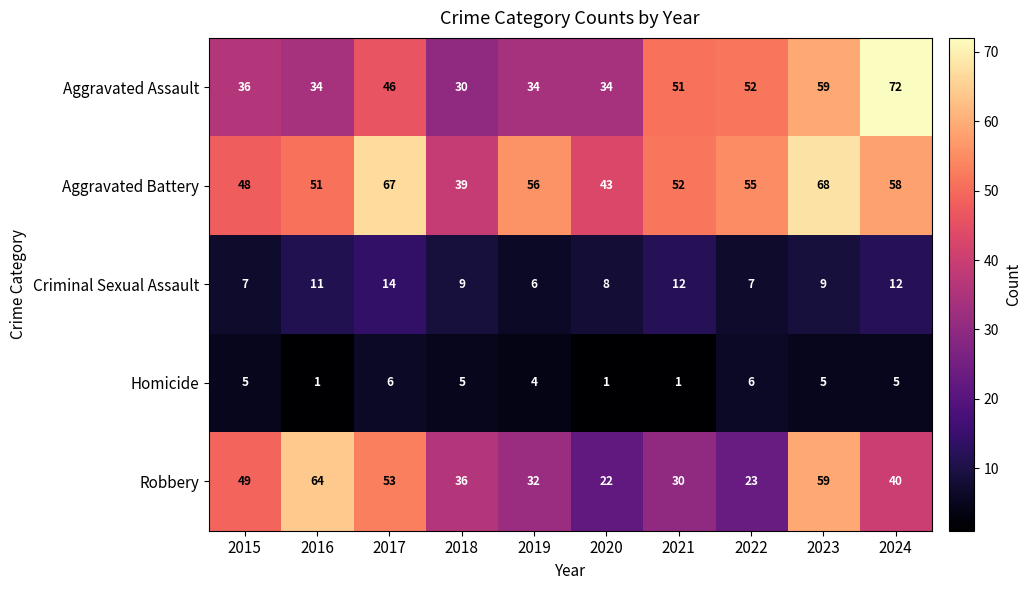

At how many categories does at least one series exceed 42?

9